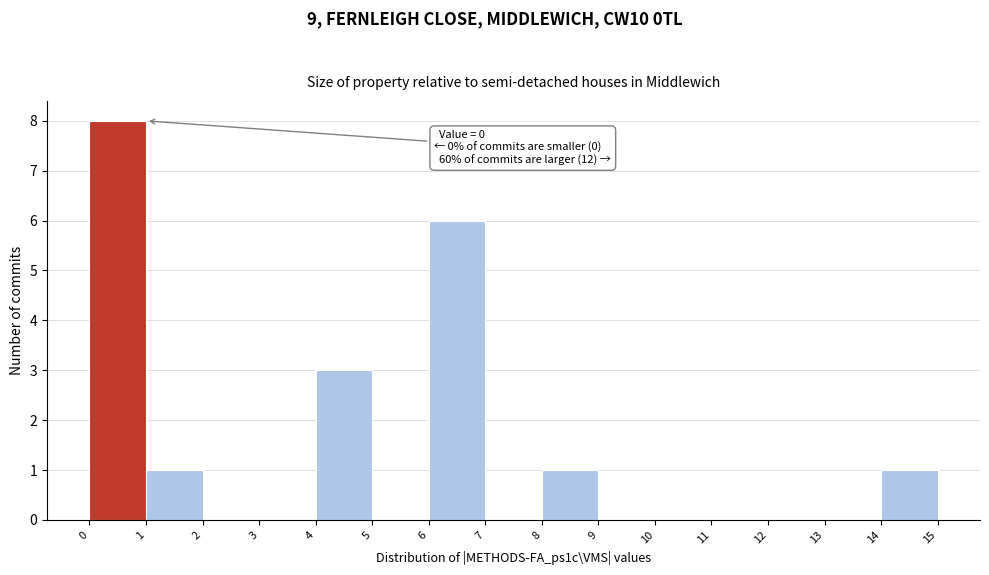

Reading left to right, list all the values displayed in this chart.

0=8	1=1	2=0	3=0	4=3	5=0	6=6	7=0	8=1	9=0	10=0	11=0	12=0	13=0	14=1